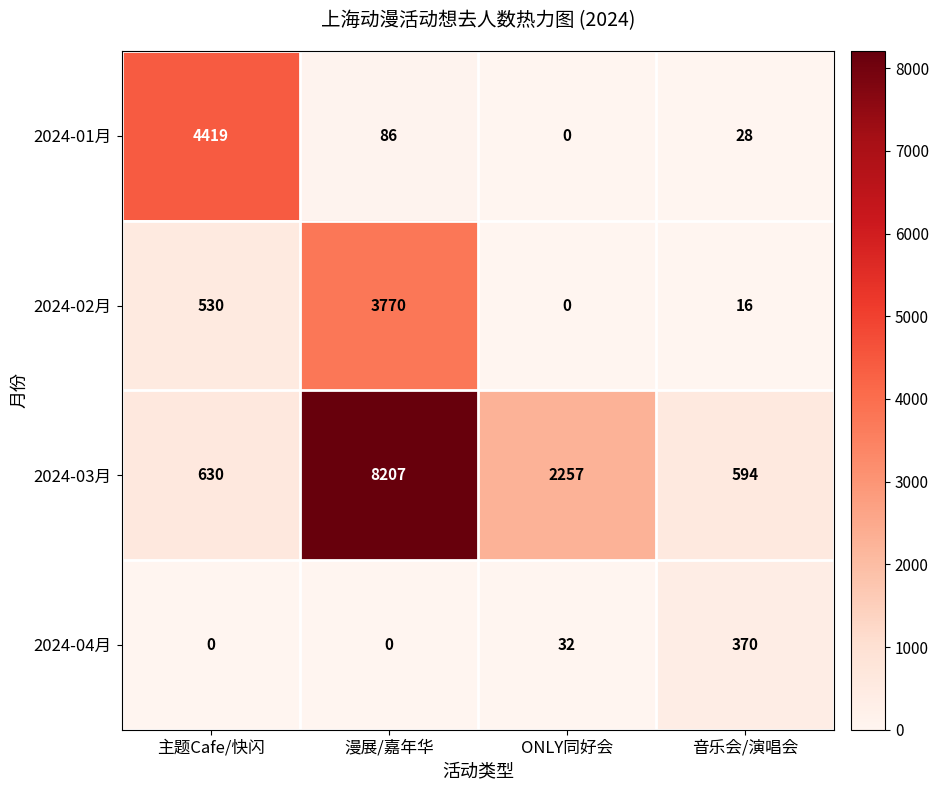

What is the sum of the 2024-01月 values at 主题Cafe/快闪 and 漫展/嘉年华?

4505